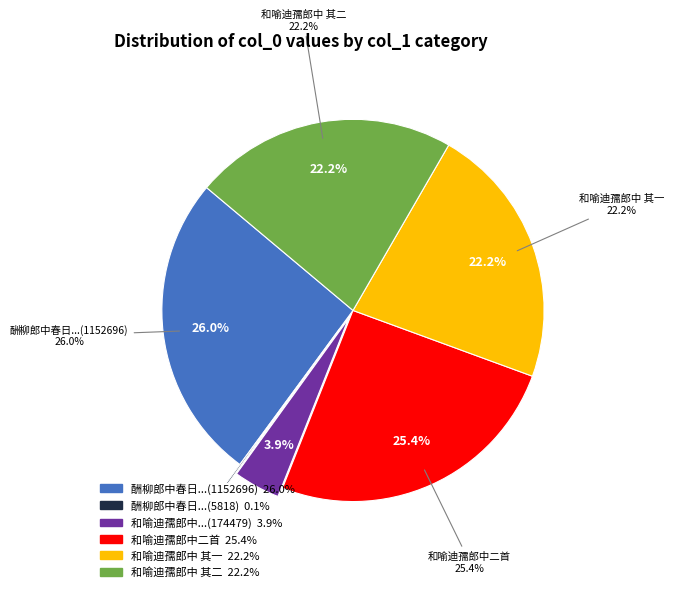

How many slices are in this pie chart?

6